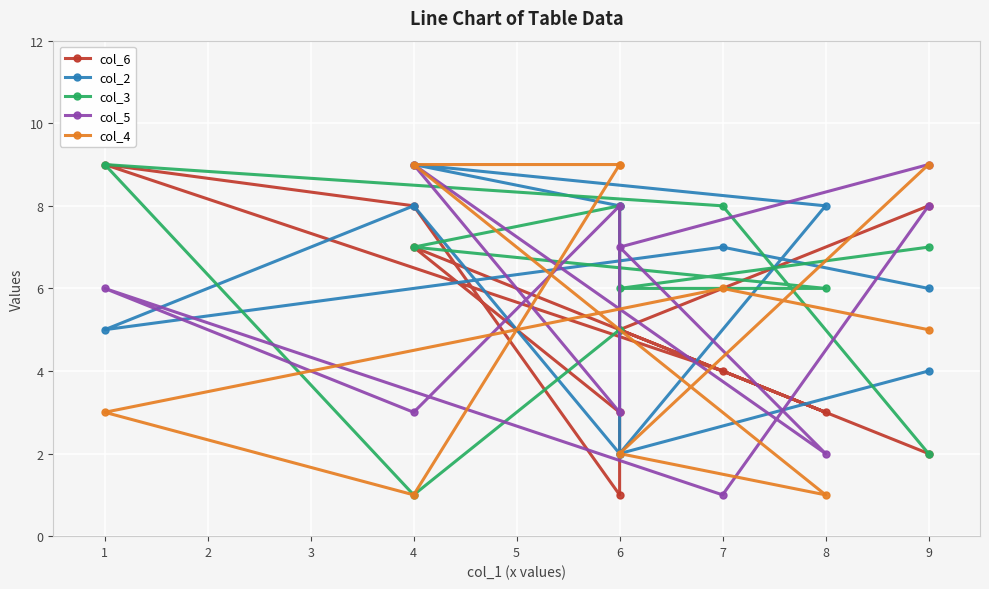

Rank the series by their maximum value, from highest to lowest.

col_6, col_2, col_3, col_5, col_4